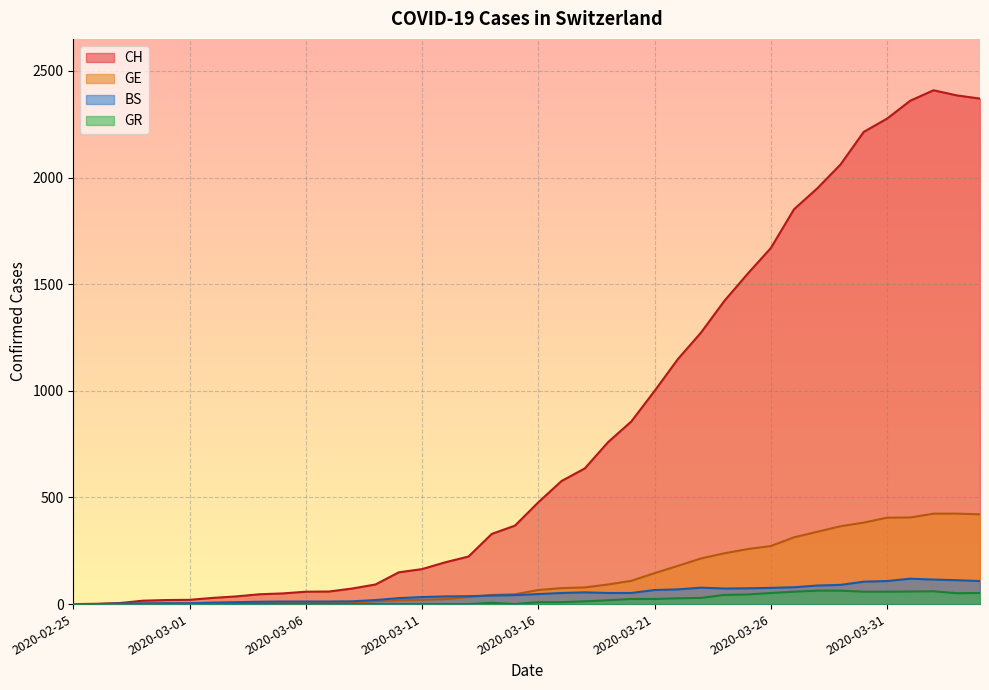

Reading left to right, transcribe all the data shown in this chart.

CH: 2020-02-25=0	2020-02-26=1	2020-02-27=5	2020-02-28=16	2020-02-29=19	2020-03-01=20	2020-03-02=29	2020-03-03=36	2020-03-04=46	2020-03-05=50	2020-03-06=58	2020-03-07=59	2020-03-08=73	2020-03-09=92	2020-03-10=149	2020-03-11=164	2020-03-12=196	2020-03-13=223	2020-03-14=329	2020-03-15=368	2020-03-16=477	2020-03-17=577	2020-03-18=636	2020-03-19=759	2020-03-20=856	2020-03-21=999	2020-03-22=1148	2020-03-23=1273	2020-03-24=1421	2020-03-25=1548	2020-03-26=1669	2020-03-27=1851	2020-03-28=1949	2020-03-29=2061	2020-03-30=2214	2020-03-31=2276	2020-04-01=2360	2020-04-02=2409	2020-04-03=2385	2020-04-04=2370
GE: 2020-02-25=0	2020-02-26=1	2020-02-27=1	2020-02-28=2	2020-02-29=3	2020-03-01=3	2020-03-02=3	2020-03-03=4	2020-03-04=4	2020-03-05=5	2020-03-06=7	2020-03-07=7	2020-03-08=9	2020-03-09=13	2020-03-10=18	2020-03-11=20	2020-03-12=23	2020-03-13=33	2020-03-14=43	2020-03-15=46	2020-03-16=66	2020-03-17=75	2020-03-18=78	2020-03-19=92	2020-03-20=109	2020-03-21=145	2020-03-22=179	2020-03-23=214	2020-03-24=238	2020-03-25=258	2020-03-26=272	2020-03-27=313	2020-03-28=339	2020-03-29=365	2020-03-30=382	2020-03-31=405	2020-04-01=406	2020-04-02=424	2020-04-03=424	2020-04-04=421
BS: 2020-02-25=0	2020-02-26=0	2020-02-27=3	2020-02-28=3	2020-02-29=4	2020-03-01=4	2020-03-02=7	2020-03-03=9	2020-03-04=11	2020-03-05=12	2020-03-06=12	2020-03-07=12	2020-03-08=13	2020-03-09=19	2020-03-10=28	2020-03-11=33	2020-03-12=36	2020-03-13=37	2020-03-14=40	2020-03-15=42	2020-03-16=47	2020-03-17=52	2020-03-18=55	2020-03-19=52	2020-03-20=52	2020-03-21=66	2020-03-22=69	2020-03-23=77	2020-03-24=73	2020-03-25=74	2020-03-26=76	2020-03-27=79	2020-03-28=87	2020-03-29=90	2020-03-30=105	2020-03-31=108	2020-04-01=119	2020-04-02=115	2020-04-03=112	2020-04-04=108
GR: 2020-02-25=0	2020-02-26=0	2020-02-27=0	2020-02-28=0	2020-02-29=0	2020-03-01=0	2020-03-02=0	2020-03-03=0	2020-03-04=0	2020-03-05=0	2020-03-06=0	2020-03-07=0	2020-03-08=0	2020-03-09=0	2020-03-10=0	2020-03-11=0	2020-03-12=0	2020-03-13=0	2020-03-14=6	2020-03-15=0	2020-03-16=9	2020-03-17=9	2020-03-18=13	2020-03-19=18	2020-03-20=24	2020-03-21=24	2020-03-22=27	2020-03-23=29	2020-03-24=43	2020-03-25=45	2020-03-26=52	2020-03-27=58	2020-03-28=63	2020-03-29=63	2020-03-30=58	2020-03-31=58	2020-04-01=59	2020-04-02=60	2020-04-03=51	2020-04-04=52